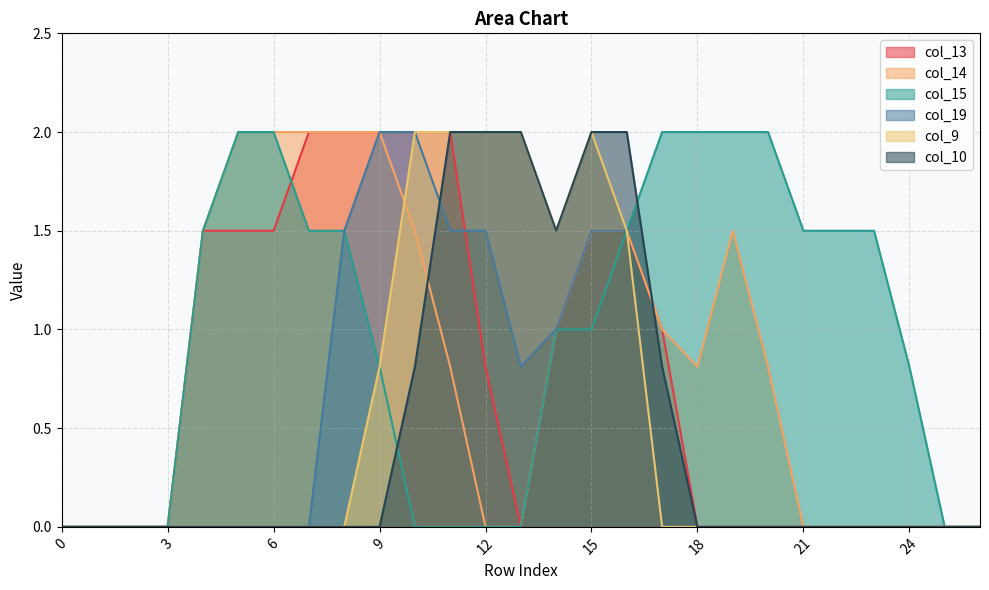

Reading left to right, transcribe all the data shown in this chart.

col_13: 0.0	0.0	0.0	0.0	1.5	1.5	1.5	2.0	2.0	2.0	2.0	2.0	0.8	0.0	1.0	1.5	1.5	1.0	0.0	0.0	0.0	0.0	0.0	0.0	0.0	0.0	0.0
col_14: 0.0	0.0	0.0	0.0	1.5	2.0	2.0	2.0	2.0	2.0	1.5	0.8	0.0	0.0	1.0	1.5	1.5	1.0	0.8	1.5	0.8	0.0	0.0	0.0	0.0	0.0	0.0
col_15: 0.0	0.0	0.0	0.0	1.5	2.0	2.0	1.5	1.5	0.8	0.0	0.0	0.0	0.0	1.0	1.0	1.5	2.0	2.0	2.0	2.0	1.5	1.5	1.5	0.8	0.0	0.0
col_19: 0.0	0.0	0.0	0.0	0.0	0.0	0.0	0.0	1.5	2.0	2.0	1.5	1.5	0.8	1.0	1.5	1.5	0.0	0.0	0.0	0.0	0.0	0.0	0.0	0.0	0.0	0.0
col_9: 0.0	0.0	0.0	0.0	0.0	0.0	0.0	0.0	0.0	0.8	2.0	2.0	2.0	2.0	1.5	2.0	1.5	0.0	0.0	0.0	0.0	0.0	0.0	0.0	0.0	0.0	0.0
col_10: 0.0	0.0	0.0	0.0	0.0	0.0	0.0	0.0	0.0	0.0	0.8	2.0	2.0	2.0	1.5	2.0	2.0	0.8	0.0	0.0	0.0	0.0	0.0	0.0	0.0	0.0	0.0